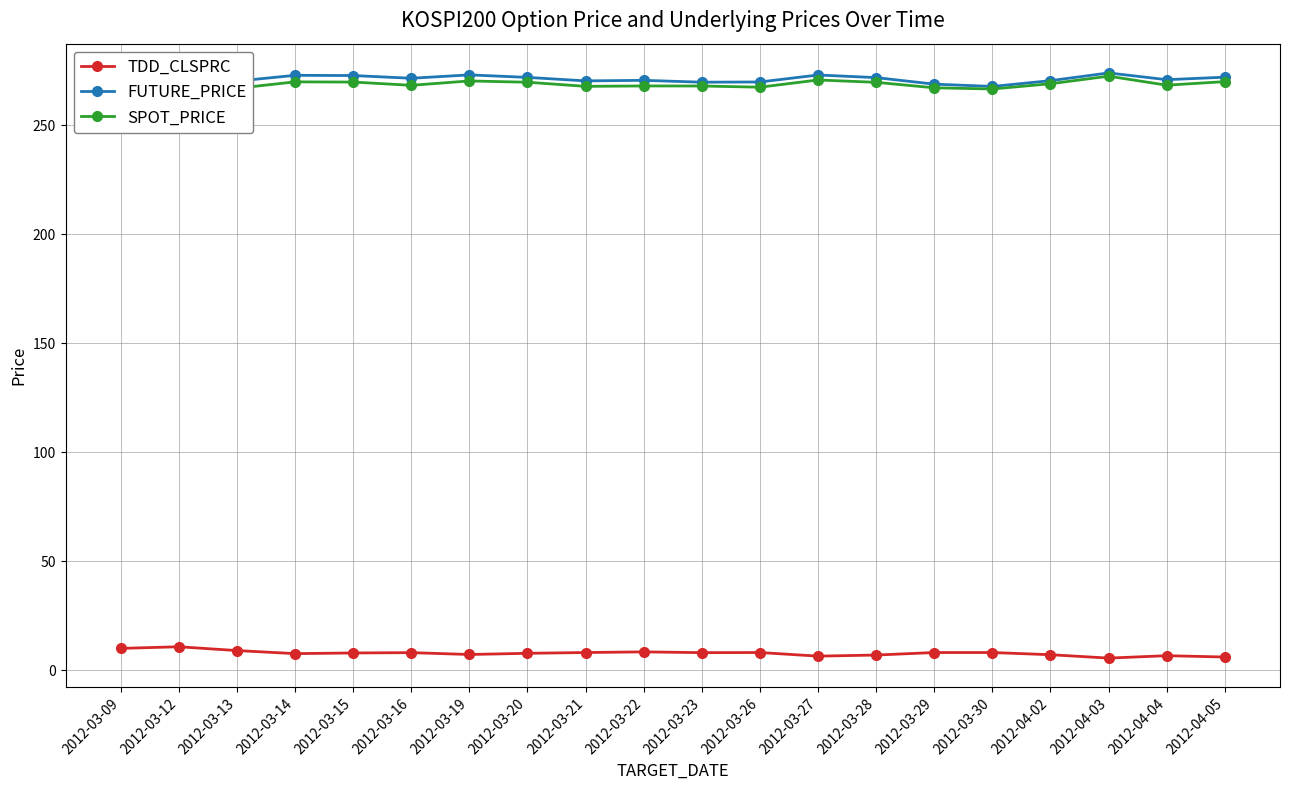

True or false: SPOT_PRICE and TDD_CLSPRC intersect in this chart.

False